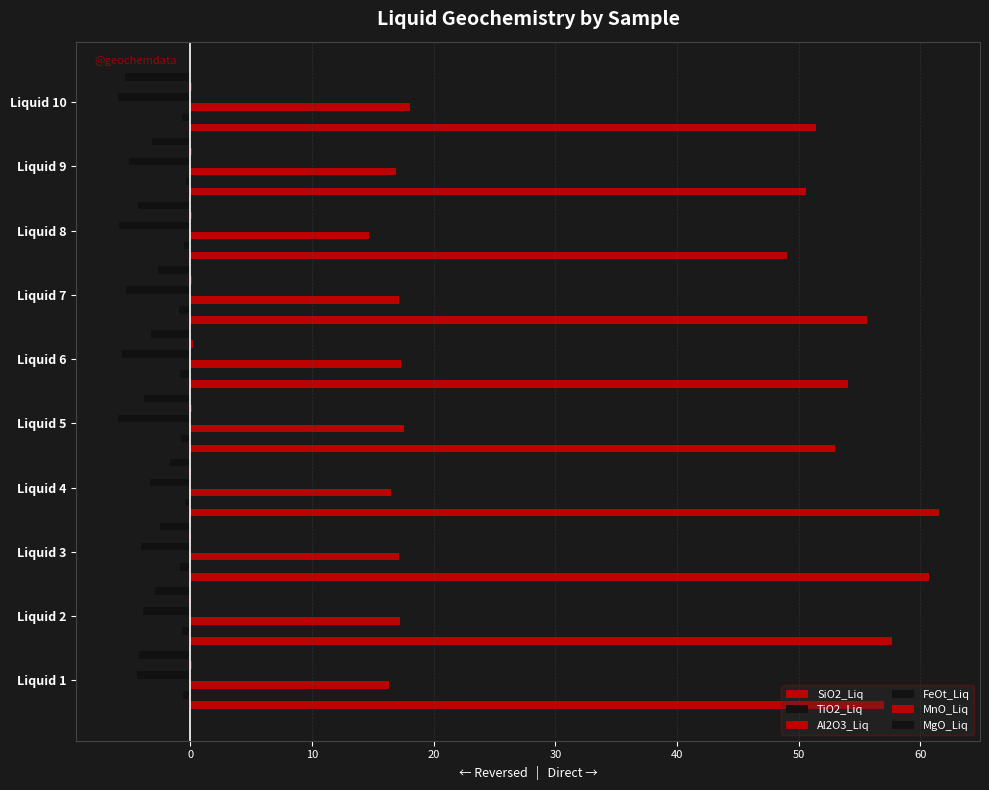

What is the greatest value displayed?

61.5